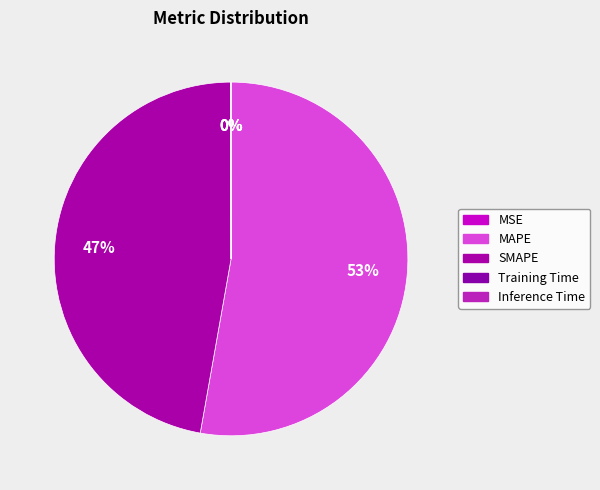

What is the majority slice?

MAPE